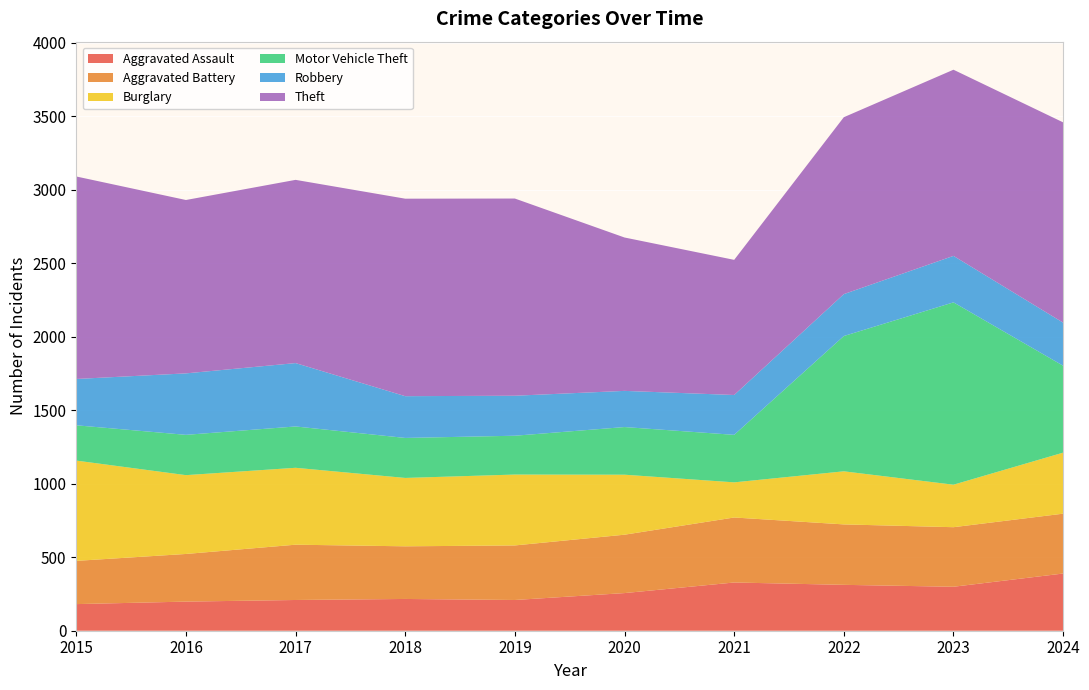

Reading left to right, transcribe all the data shown in this chart.

Aggravated Assault: 2015=181	2016=198	2017=209	2018=216	2019=209	2020=256	2021=328	2022=312	2023=299	2024=389
Aggravated Battery: 2015=294	2016=324	2017=376	2018=358	2019=371	2020=397	2021=442	2022=411	2023=405	2024=407
Burglary: 2015=682	2016=536	2017=523	2018=465	2019=482	2020=408	2021=239	2022=361	2023=289	2024=415
Motor Vehicle Theft: 2015=240	2016=274	2017=281	2018=272	2019=264	2020=324	2021=323	2022=920	2023=1240	2024=591
Robbery: 2015=315	2016=418	2017=431	2018=284	2019=272	2020=246	2021=271	2022=285	2023=316	2024=293
Theft: 2015=1377	2016=1179	2017=1246	2018=1343	2019=1341	2020=1043	2021=919	2022=1203	2023=1266	2024=1362